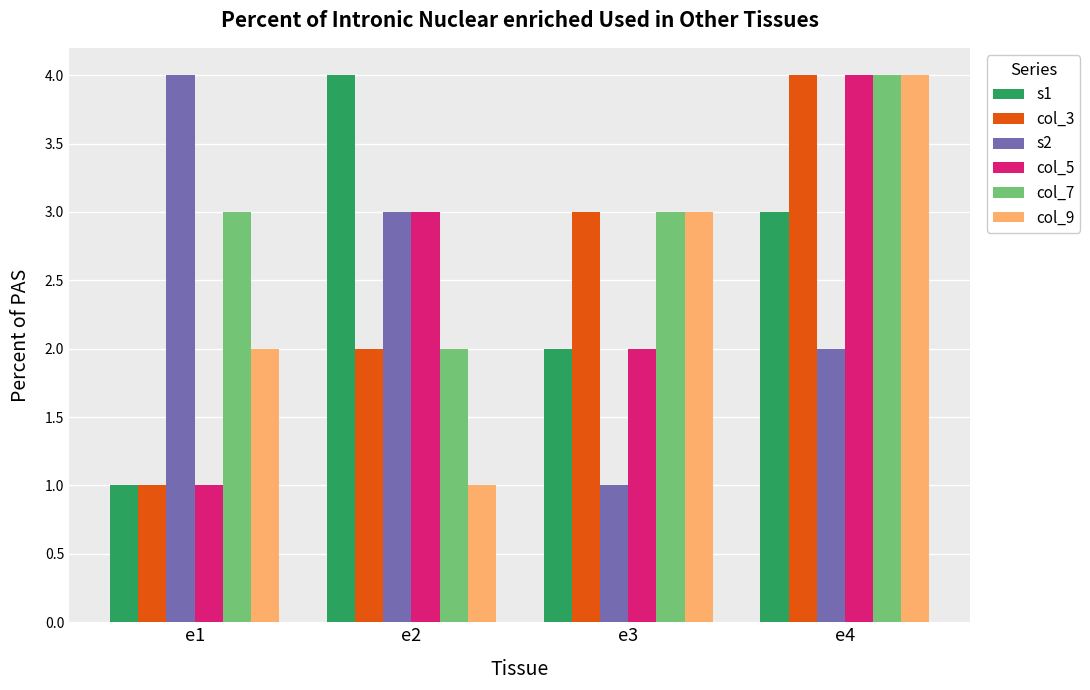

At which label does s1 reach its minimum?

e1